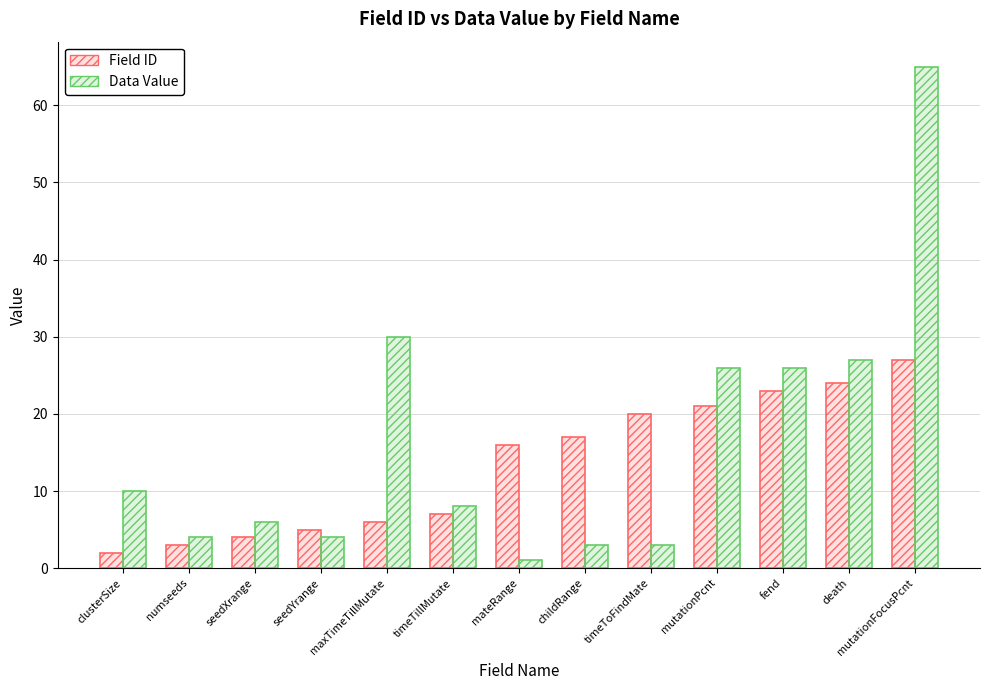

How many bars are there in each group?

2